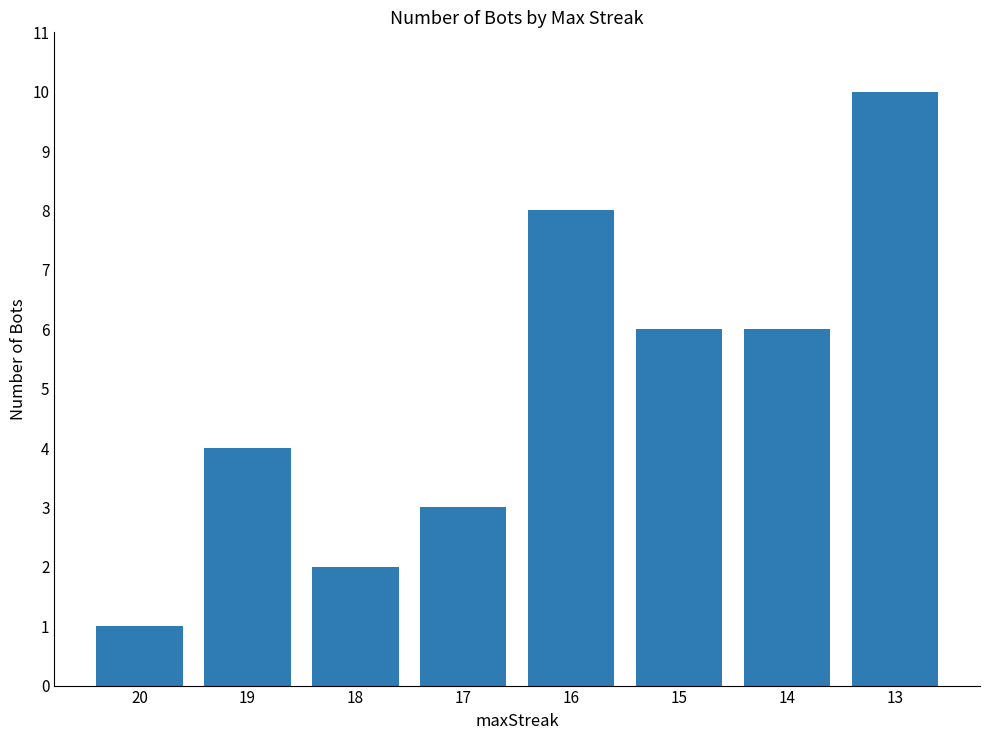

How many bars are there in total?

8